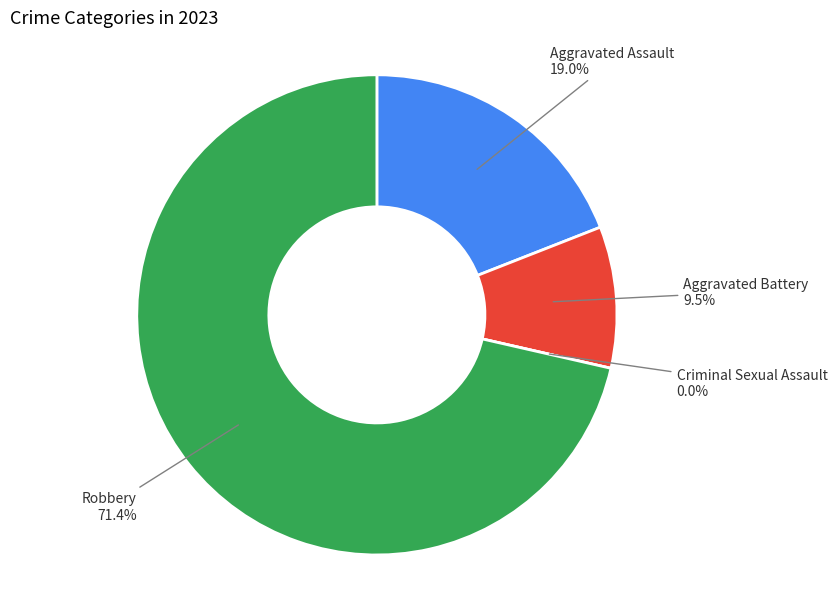

True or false: Aggravated Battery accounts for 10% of the total.

True